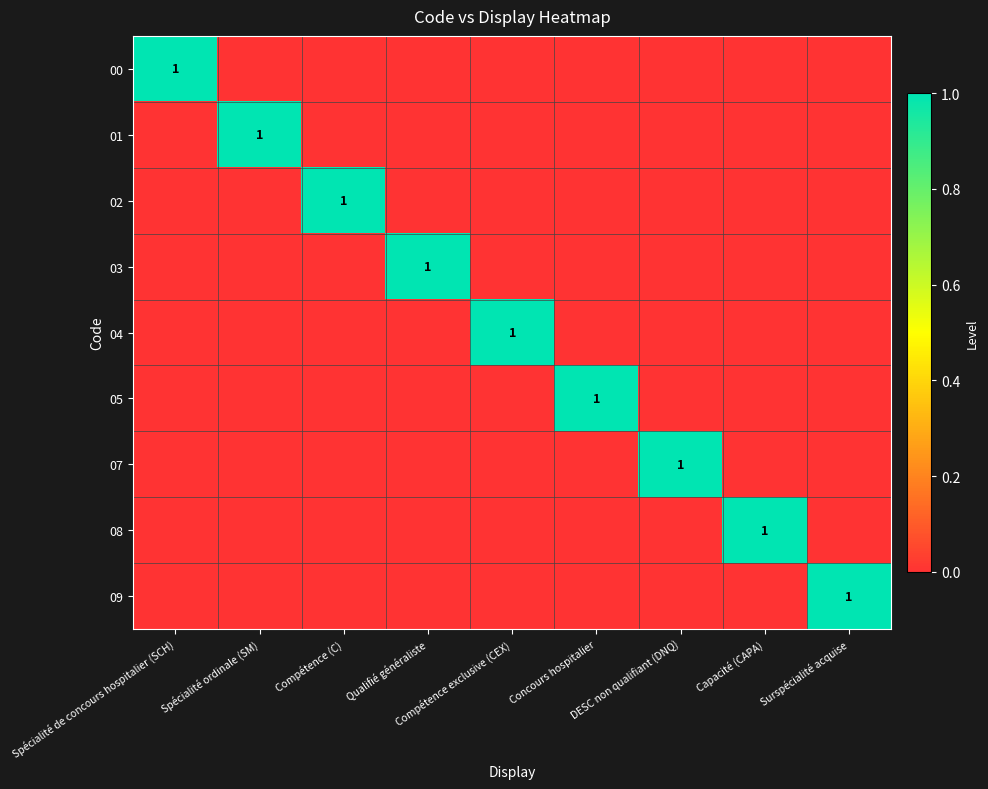

What is the maximum value for 01?

1